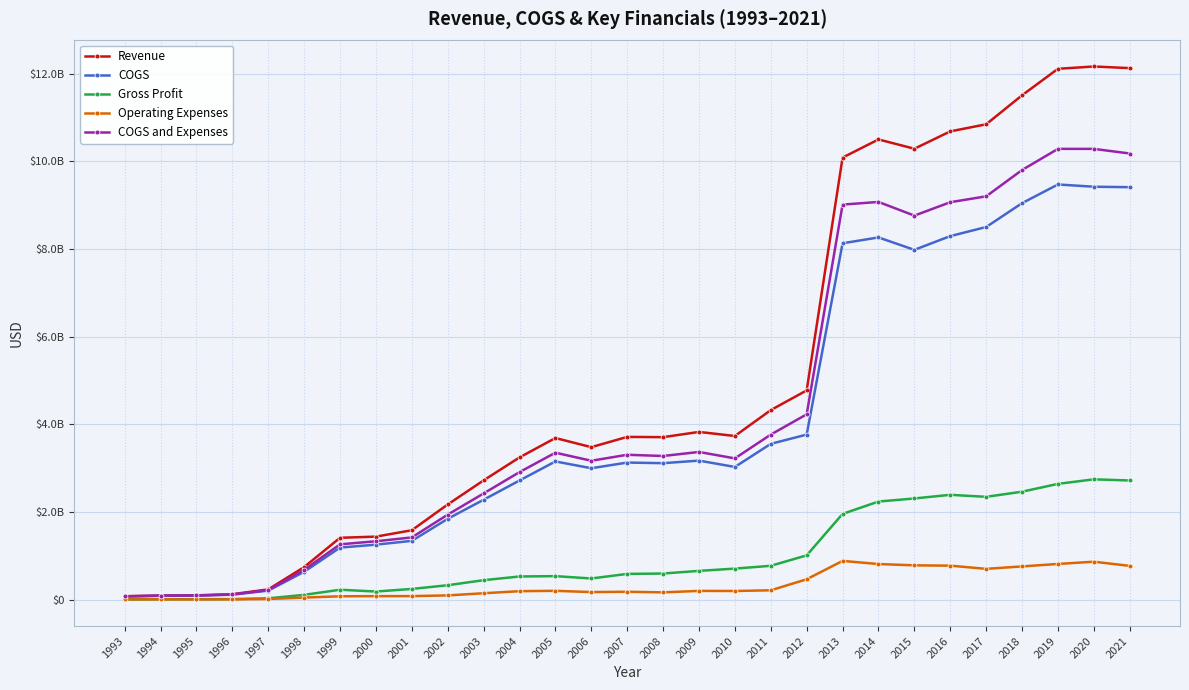

What is the difference between the second highest and second lowest values in the Revenue series?

12035493000